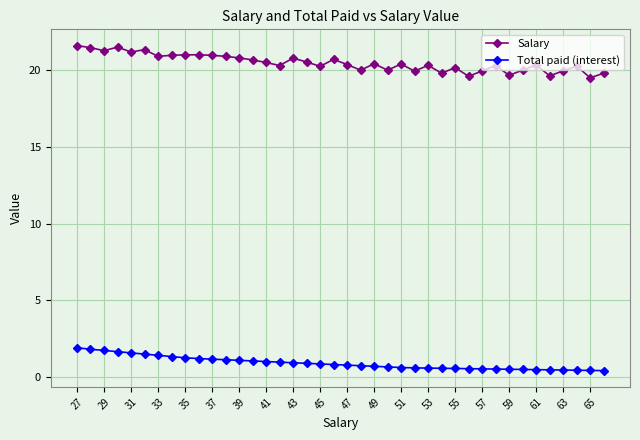

List the series in order of their peak value, highest first.

Salary, Total paid (interest)